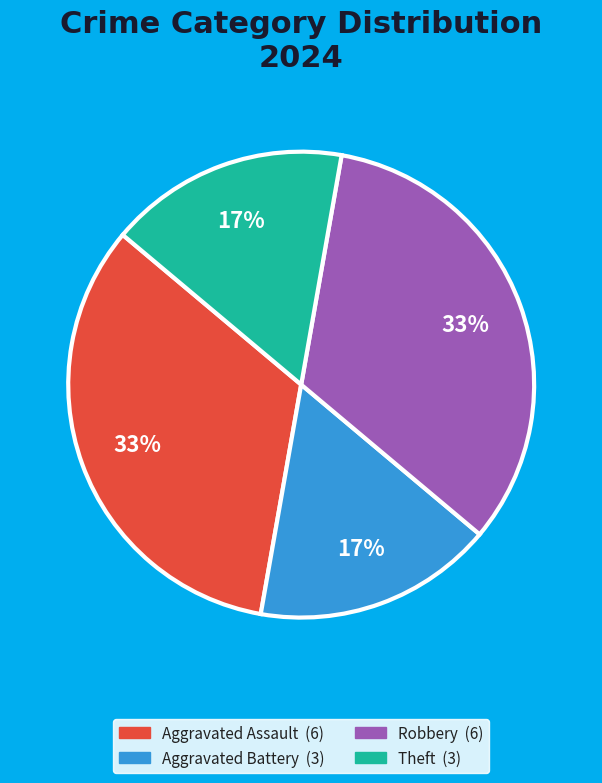

To the nearest percent, what is the average slice percentage?

25%